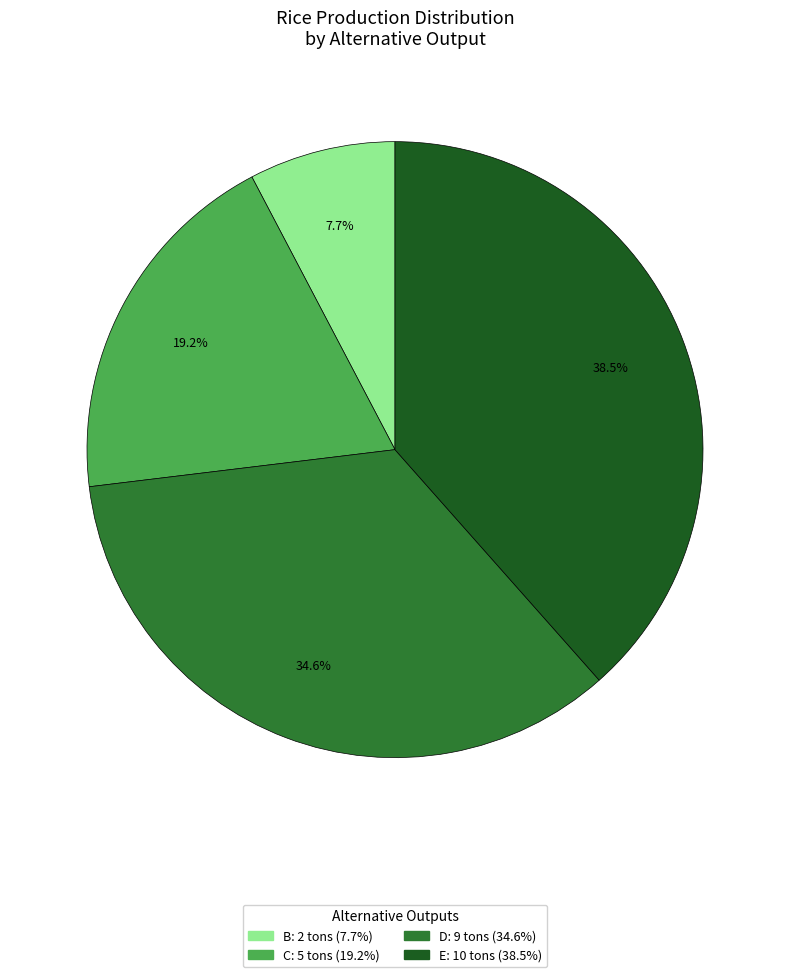

Does E account for over 50% of the chart?

No